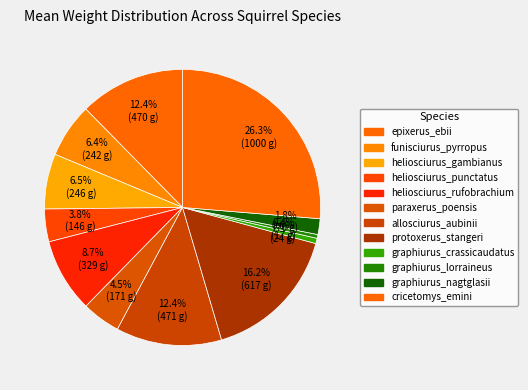

To the nearest percent, what percentage of the pie is graphiurus_crassicaudatus?

1%